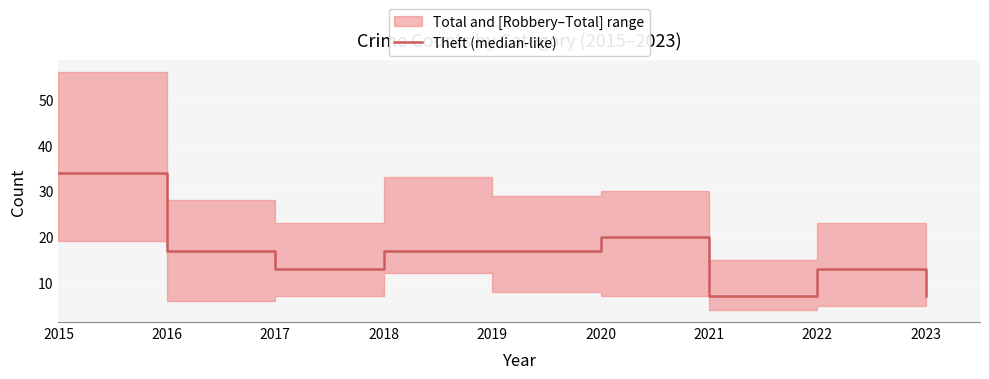

What is the change in value from 2017 to 2018?

+4